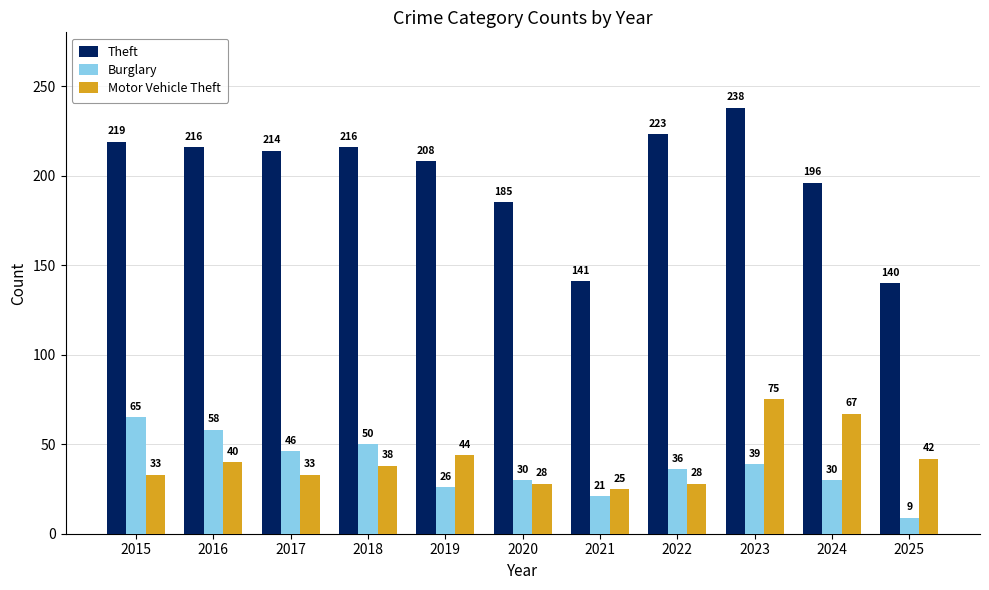

What are all the series names shown in the legend?

Theft, Burglary, Motor Vehicle Theft